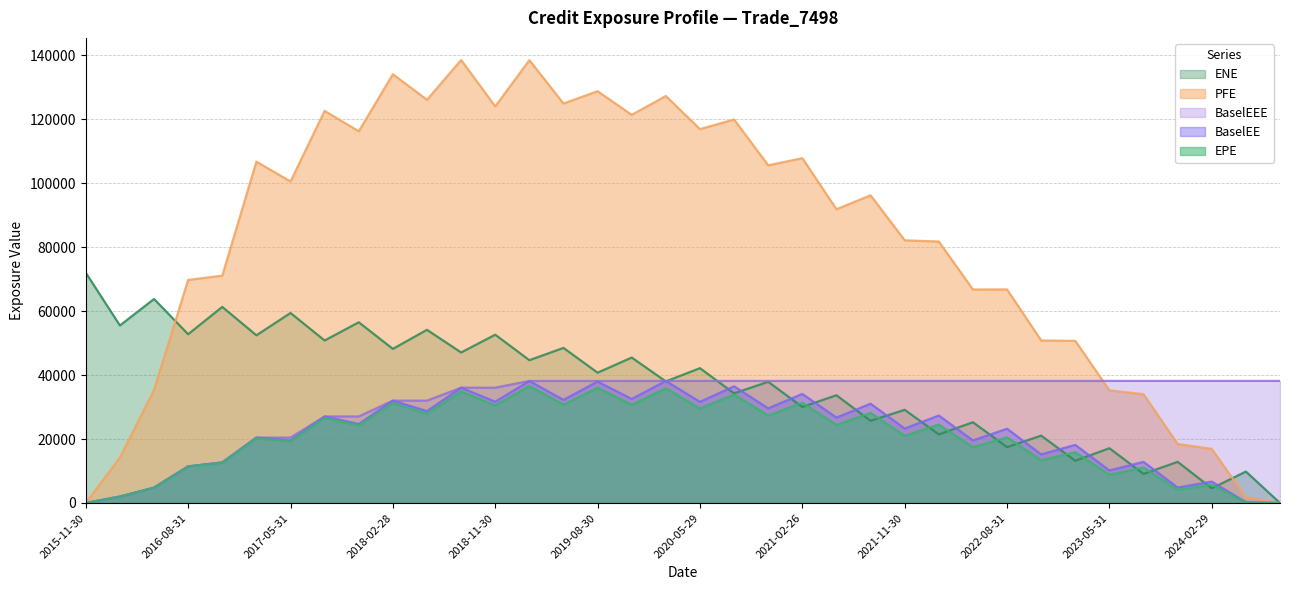

True or false: EPE has more than 2 points higher than both neighbors.

True